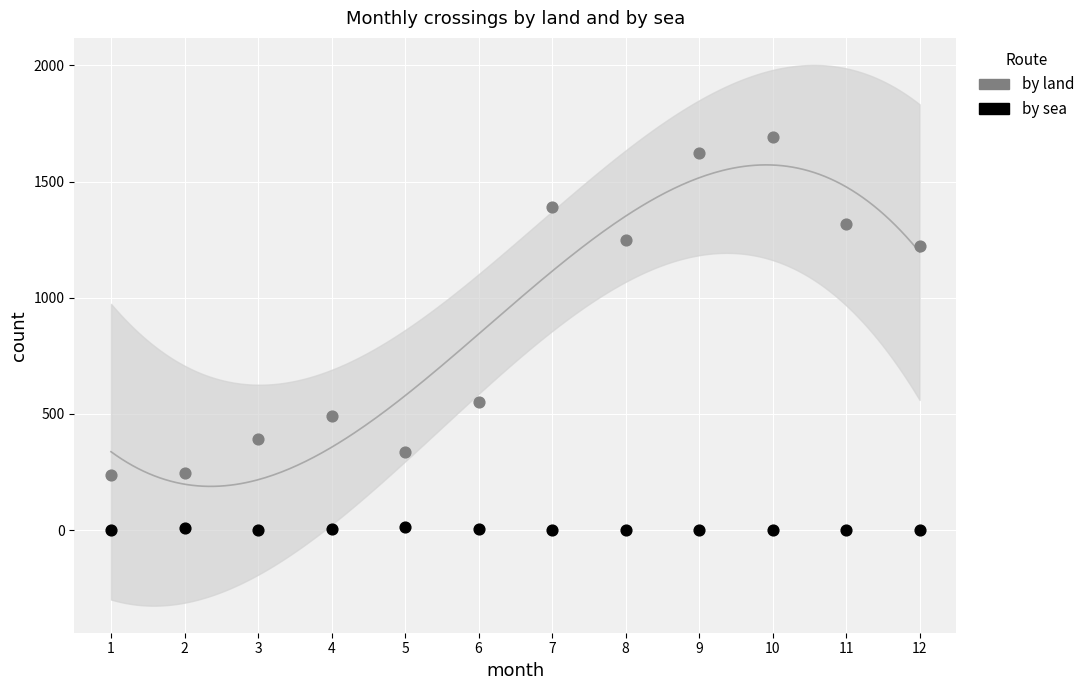

Across all data points, what is the range of Y values (max minus min)?

1692